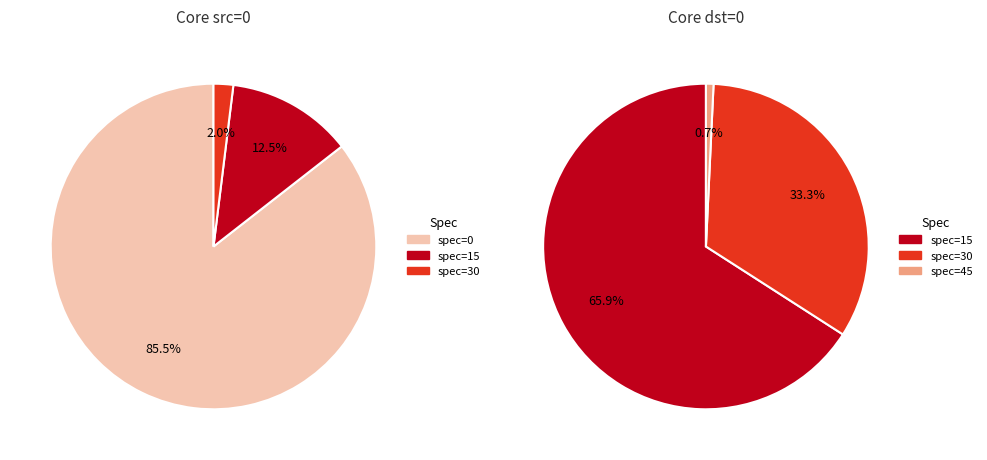

What is the change in value from spec=15 to spec=45?

-151